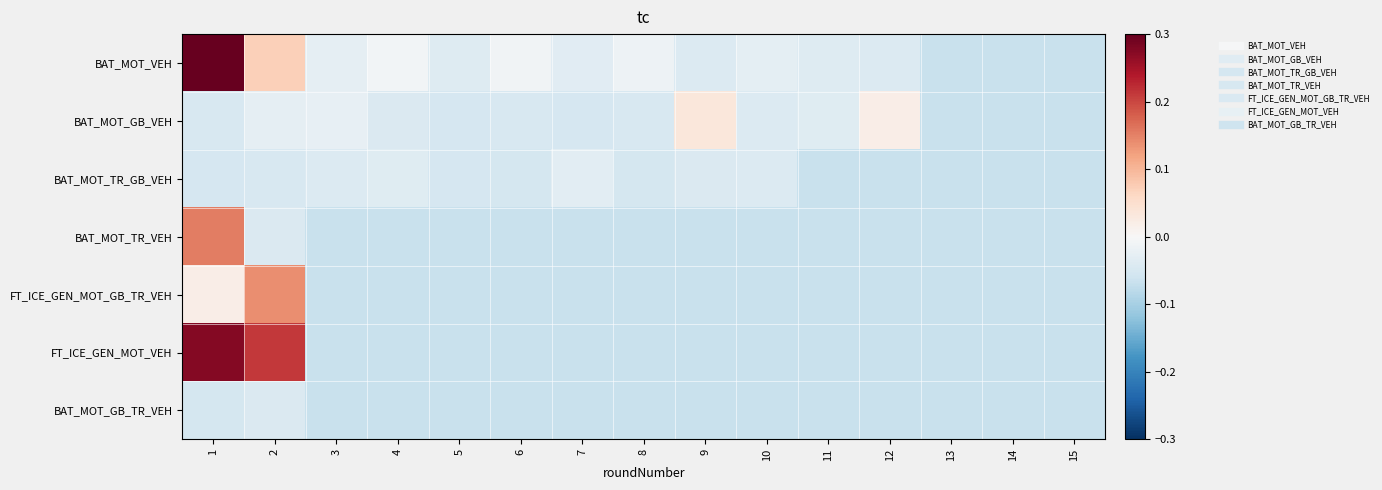

Rank the series at 4 from lowest to highest value.

BAT_MOT_TR_VEH, FT_ICE_GEN_MOT_GB_TR_VEH, FT_ICE_GEN_MOT_VEH, BAT_MOT_GB_TR_VEH, BAT_MOT_GB_VEH, BAT_MOT_TR_GB_VEH, BAT_MOT_VEH